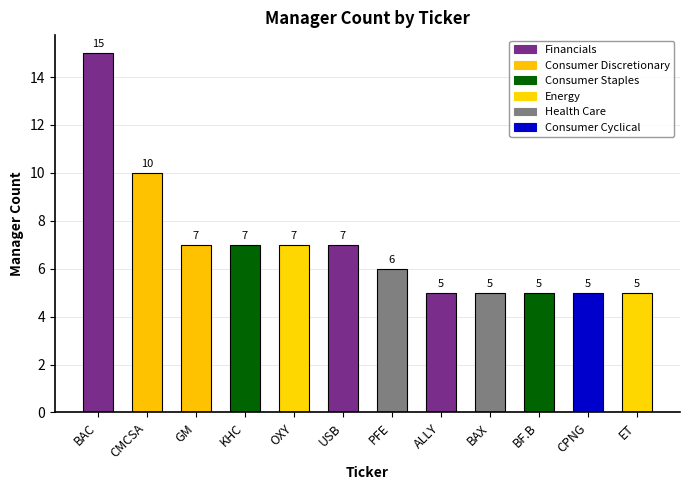

What is the difference between the values at BAC and USB?

8